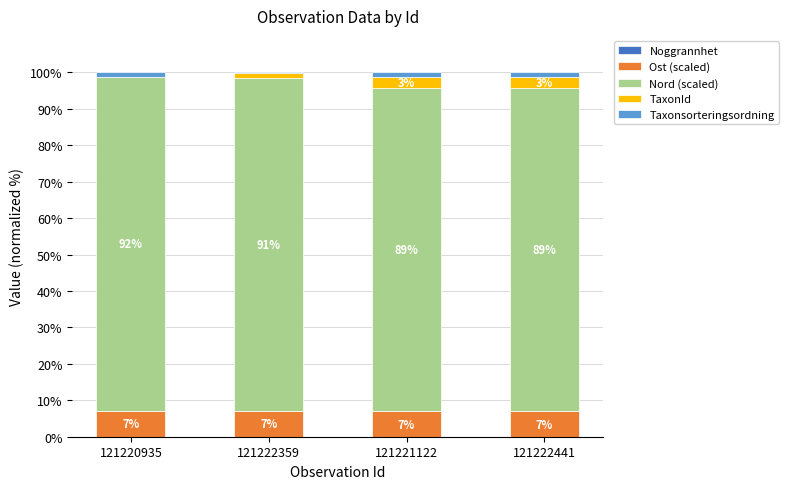

What is the total value across all series at 121220935?

100.0